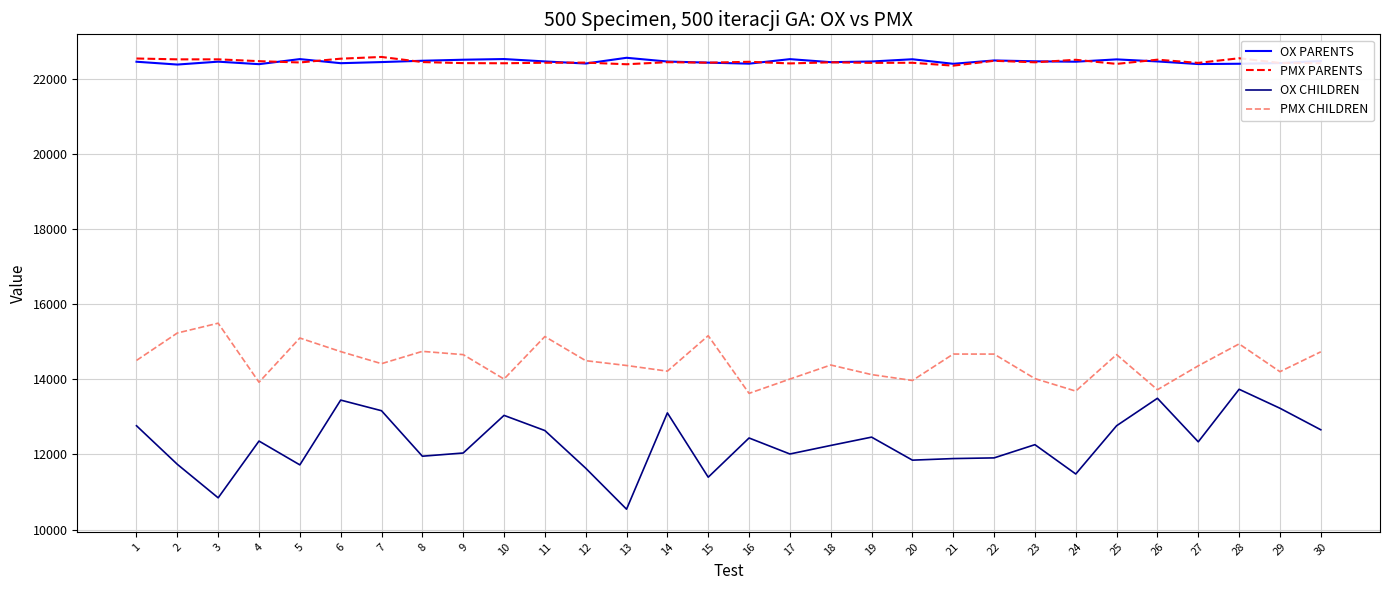

Which series has the largest range (max minus min)?

OX CHILDREN